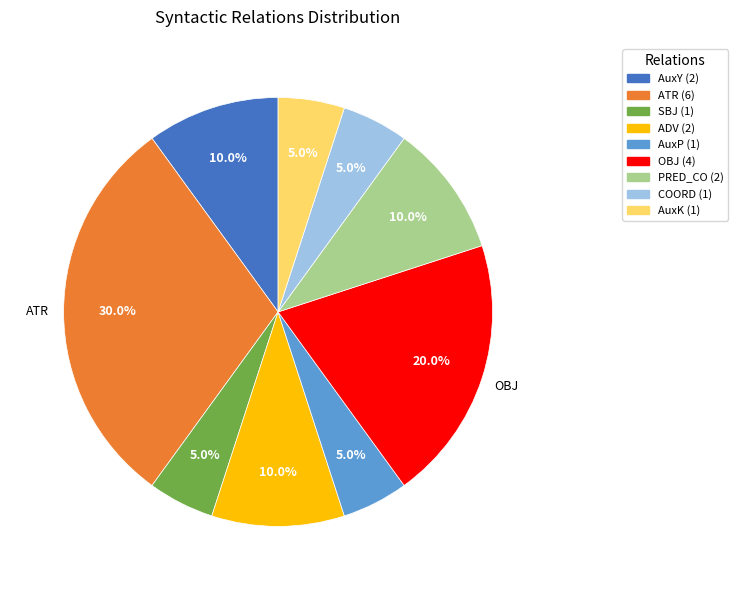

Is there any slice that represents more than half of the pie?

No